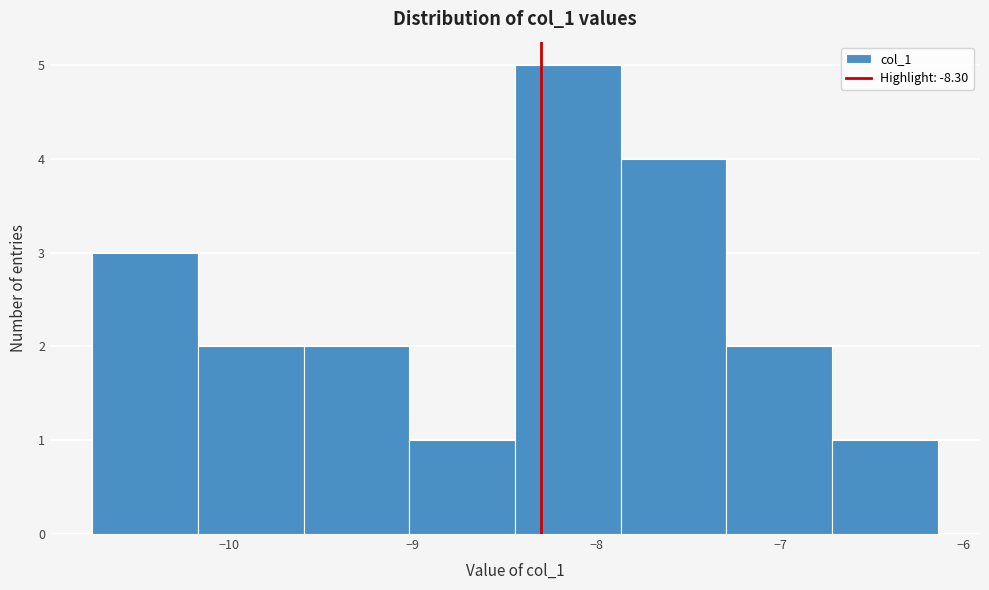

Which range on the x-axis has the tallest bar?

-8.4 to -7.9